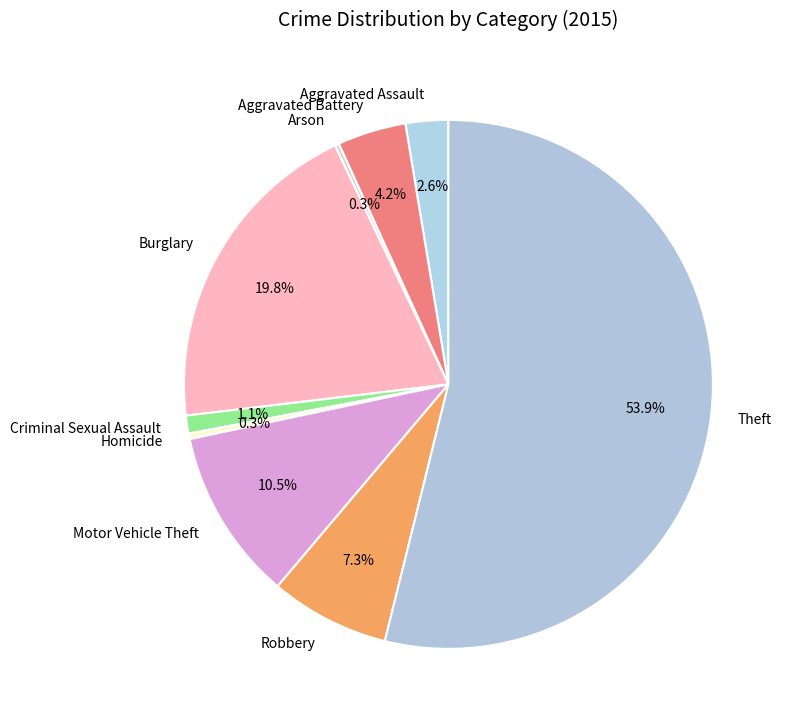

Is there any slice that represents more than half of the pie?

Yes